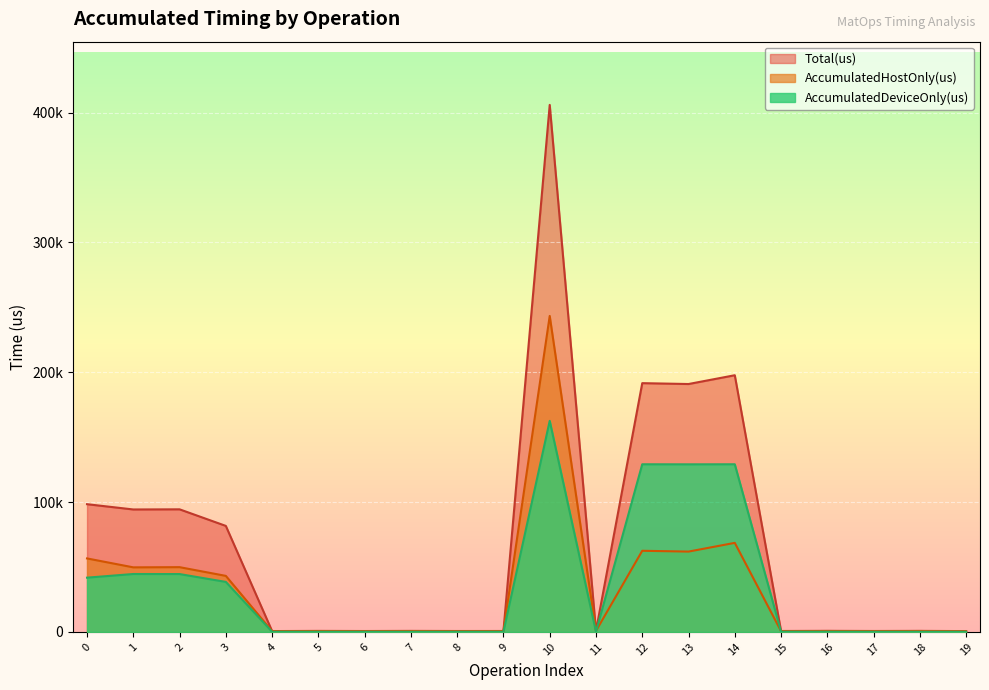

Which category has the highest value in the AccumulatedDeviceOnly(us) series?

10